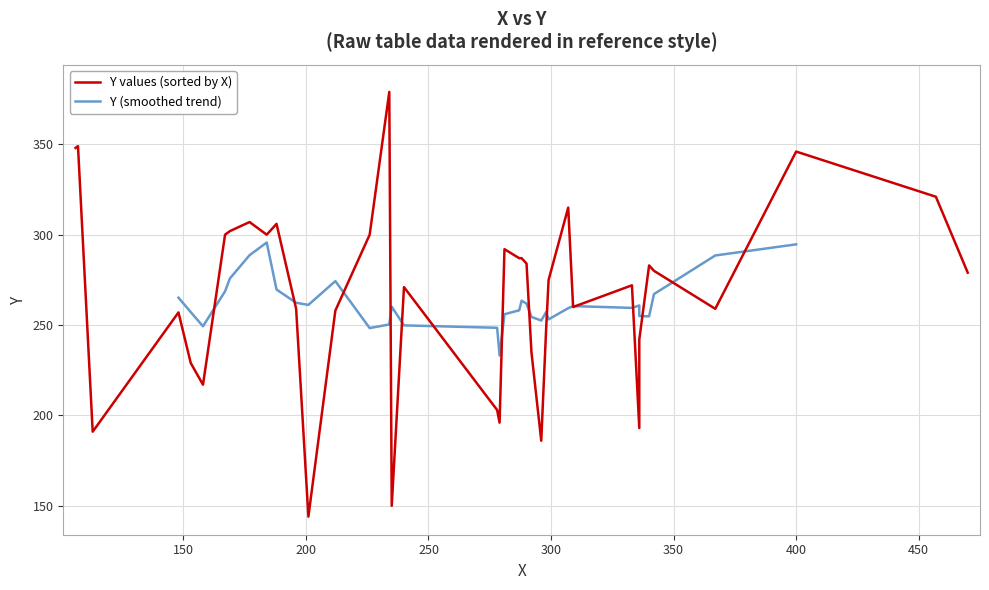

Where is the data nearest to the value 261?

16